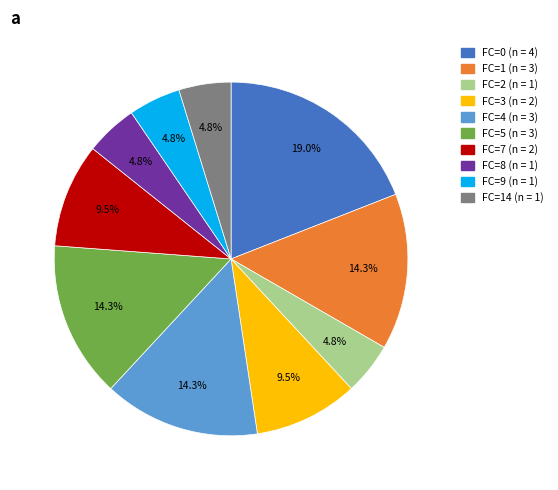

How many slices are in this pie chart?

10